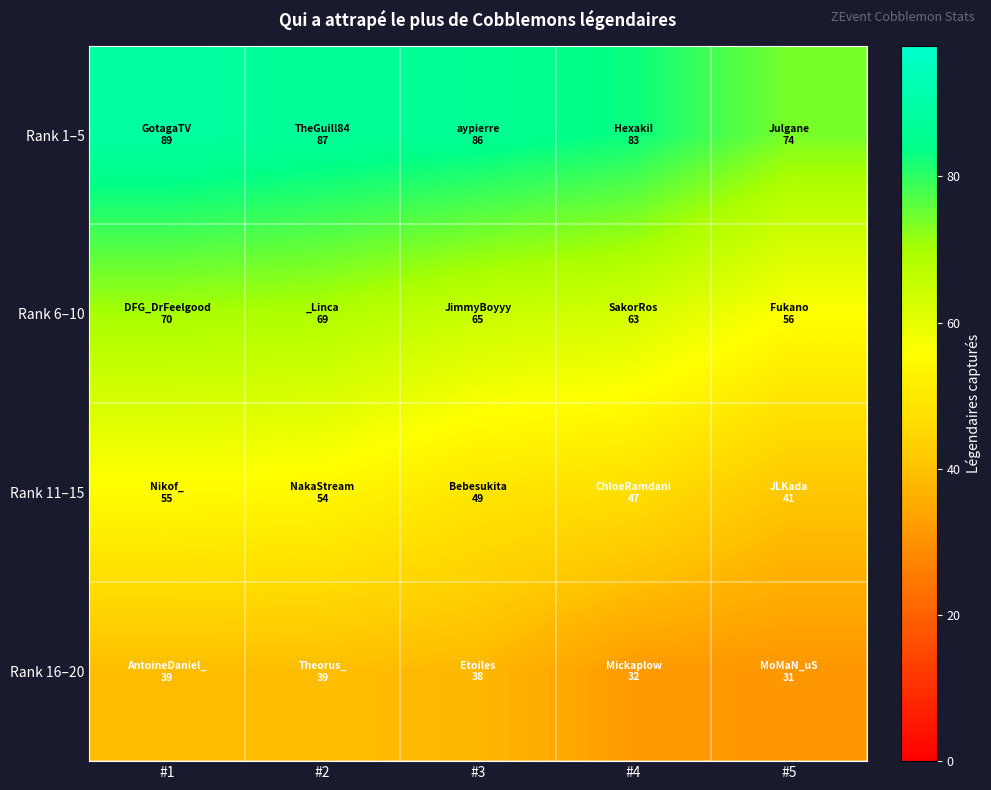

What is the total value across all series at #4?

225